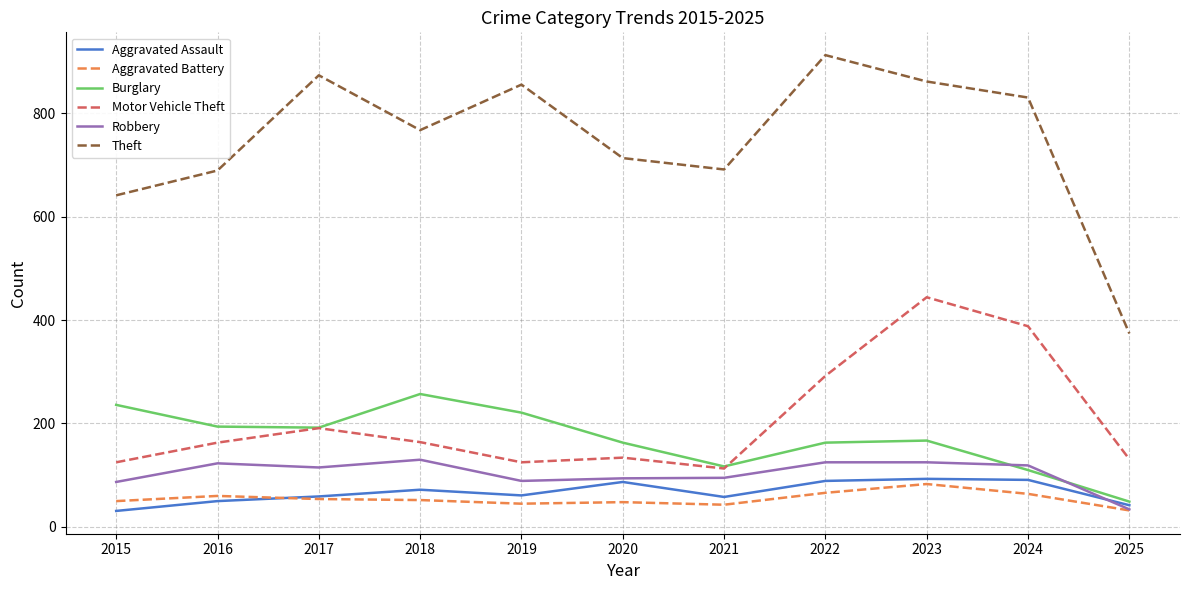

What is the difference between the maximum and minimum values in the Aggravated Battery series?

51